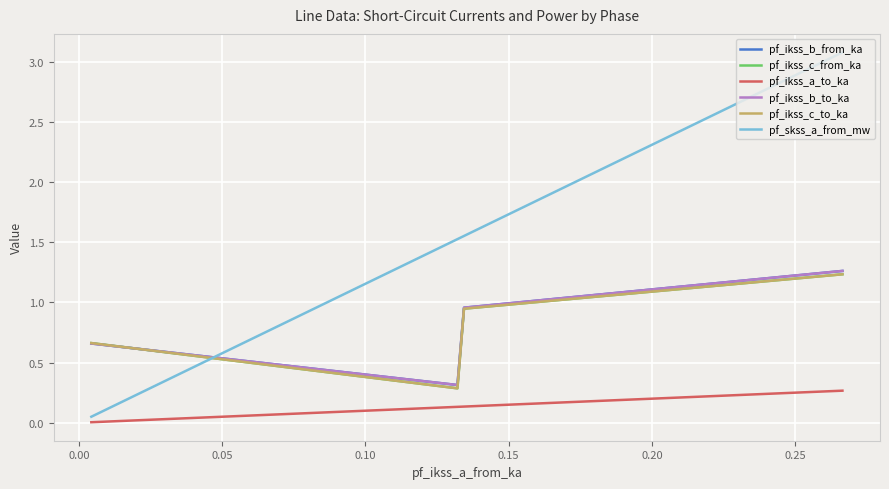

What is the value of the pf_ikss_b_to_ka point at the 3rd from the left?

0.3